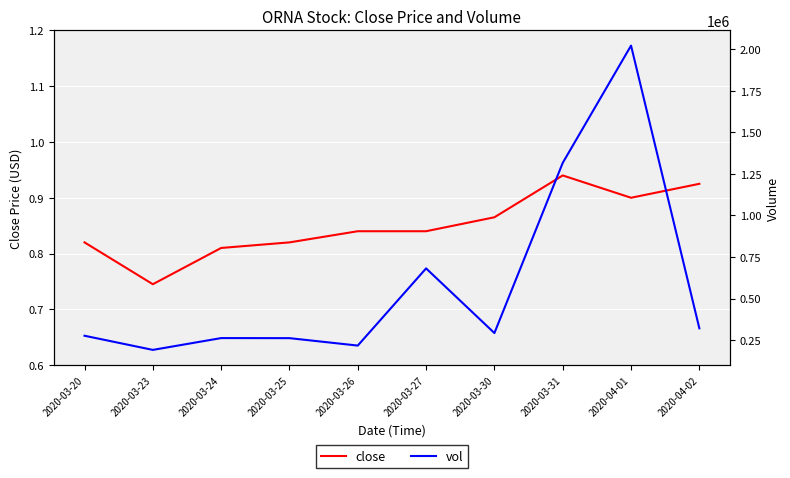

How many interior local valleys does the close series have?

2